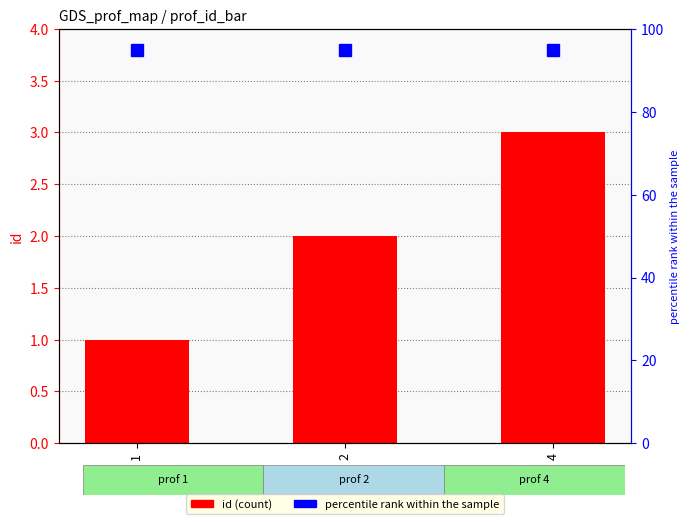

What is the value of the percentile rank within the sample bar at the 1st from the left?

95